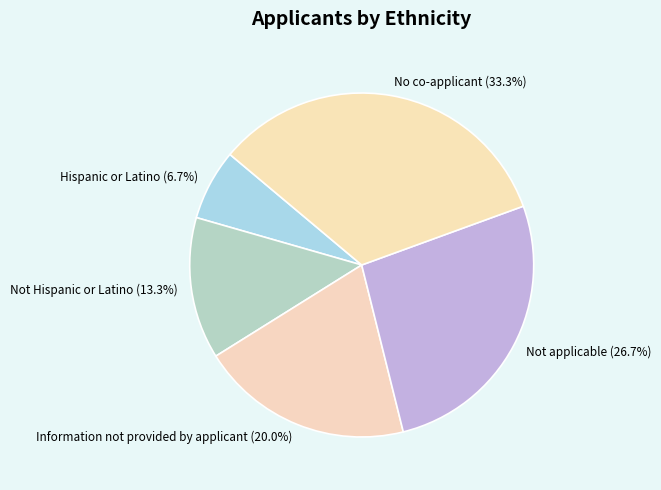

Which category has the smallest portion of the pie?

Hispanic or Latino